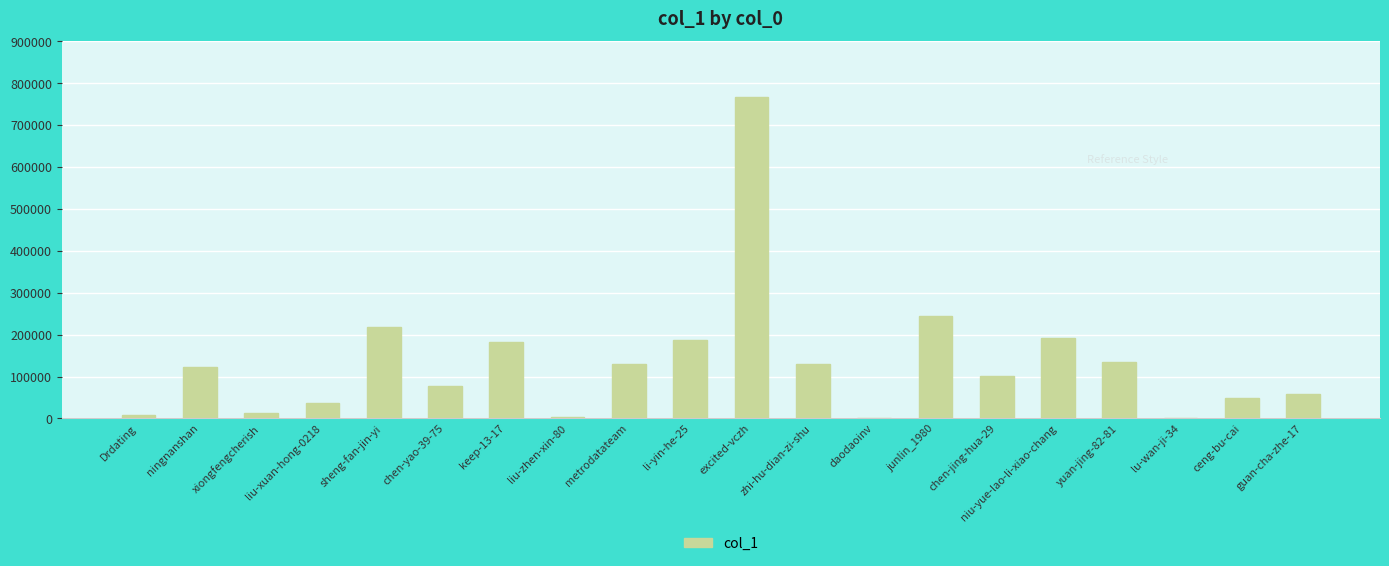

What is the sum of the values at keep-13-17 and lu-wan-ji-34?

181737